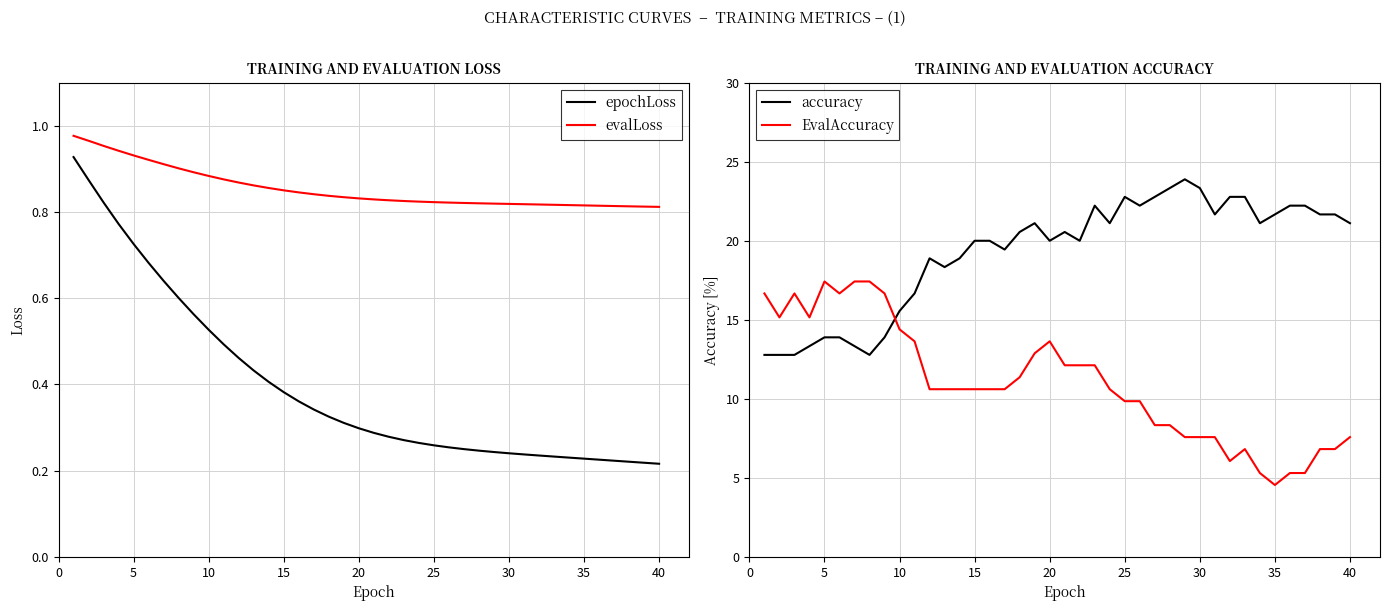

What is the average value of the accuracy series?

19.2